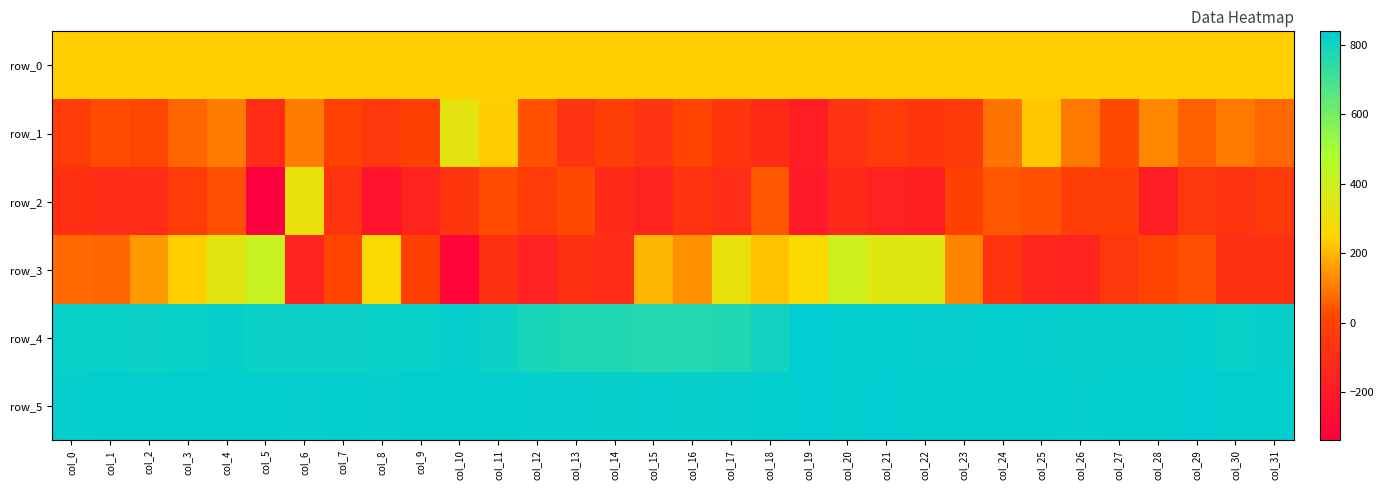

How many values in row_1 are above zero?

18